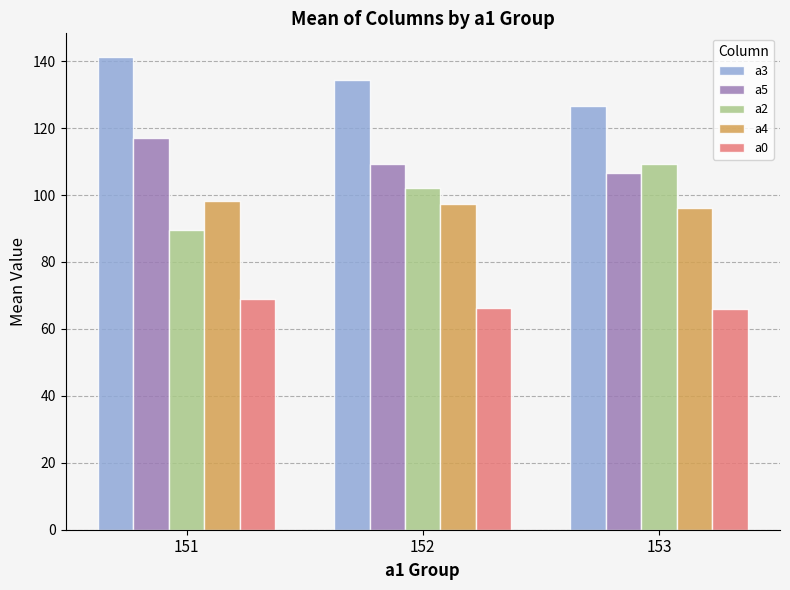

What is the average value of the a0 series?

67.1